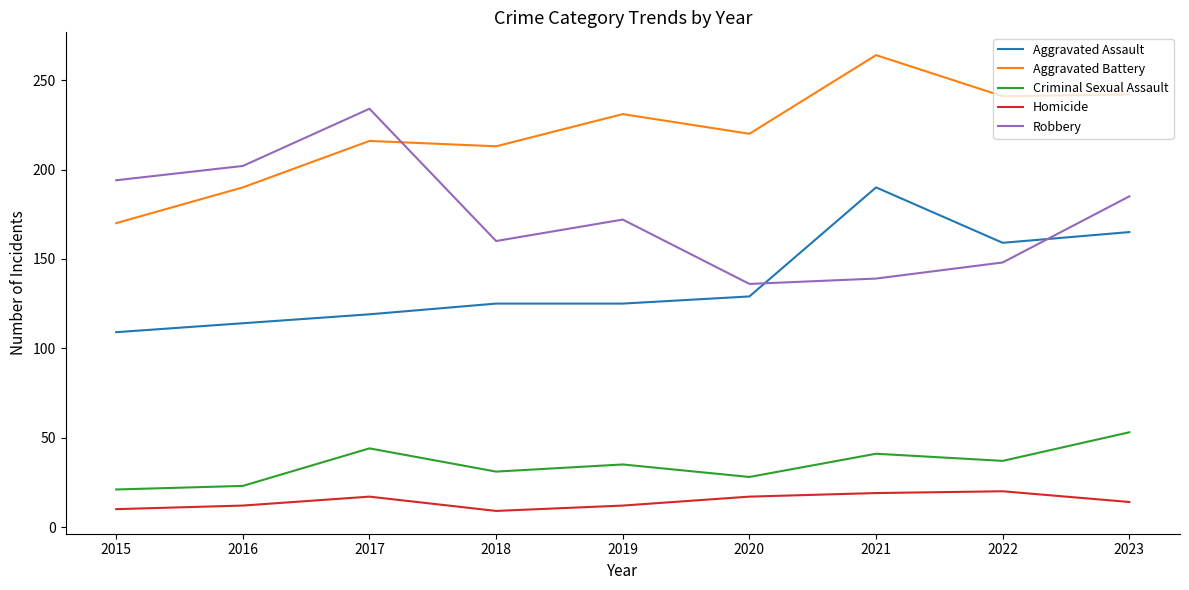

At which category does Robbery reach its first local peak?

2017